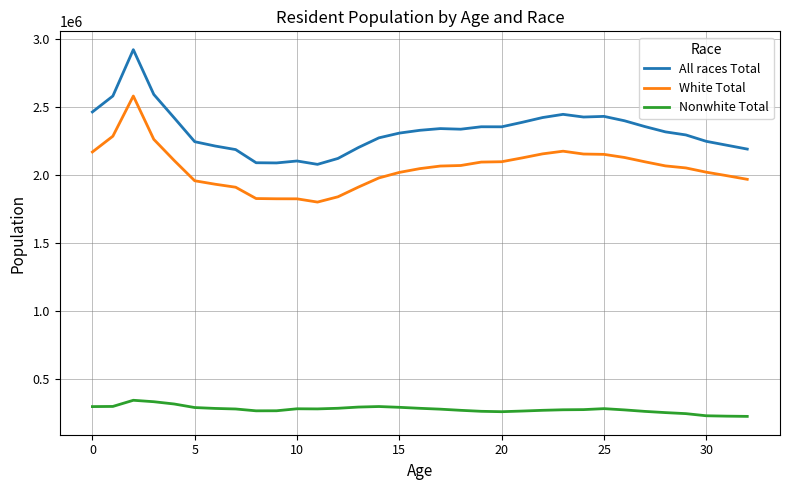

What is the difference between the maximum and minimum values in the White Total series?

780791